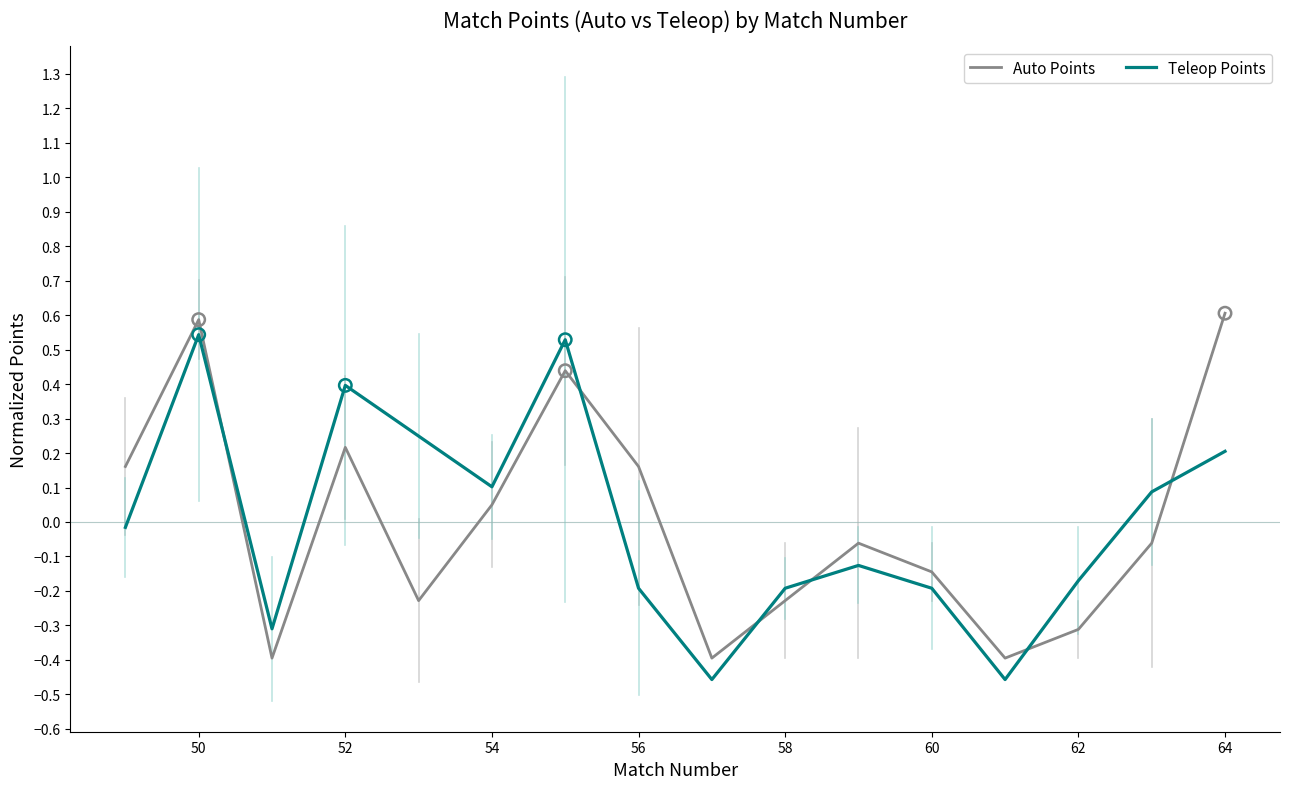

What are all the series names shown in the legend?

Auto Points, Teleop Points